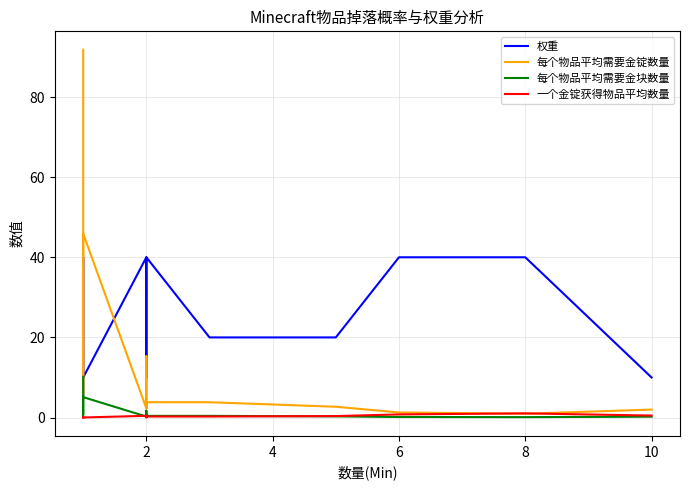

True or false: 每个物品平均需要金块数量 has more than 0 interior local peaks.

True